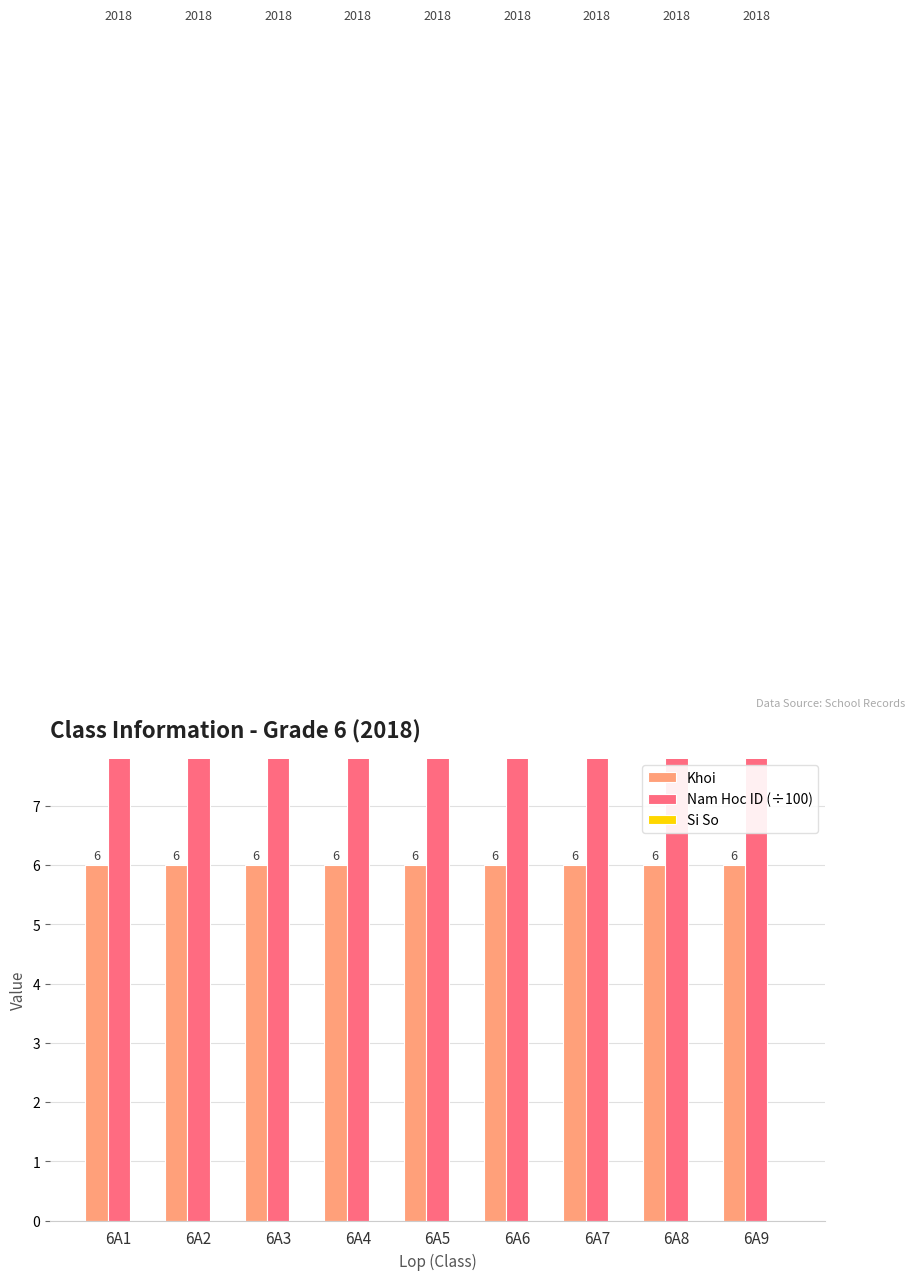

What is the difference between the highest and lowest values at 6A6?

20.2